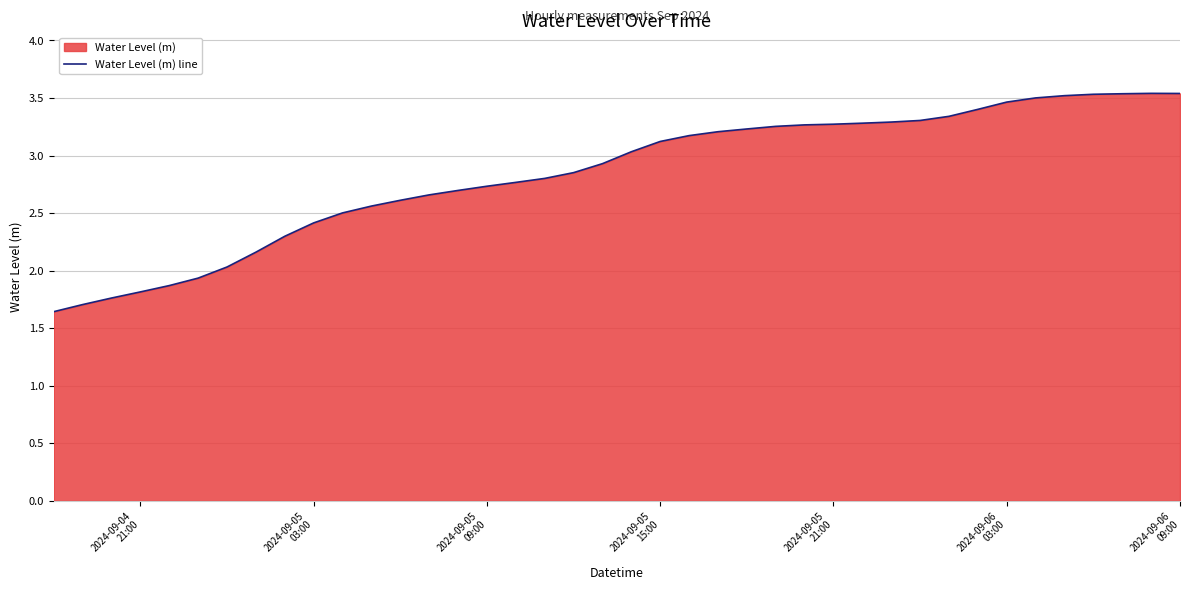

What is the value of the 2nd point from the left?

1.7